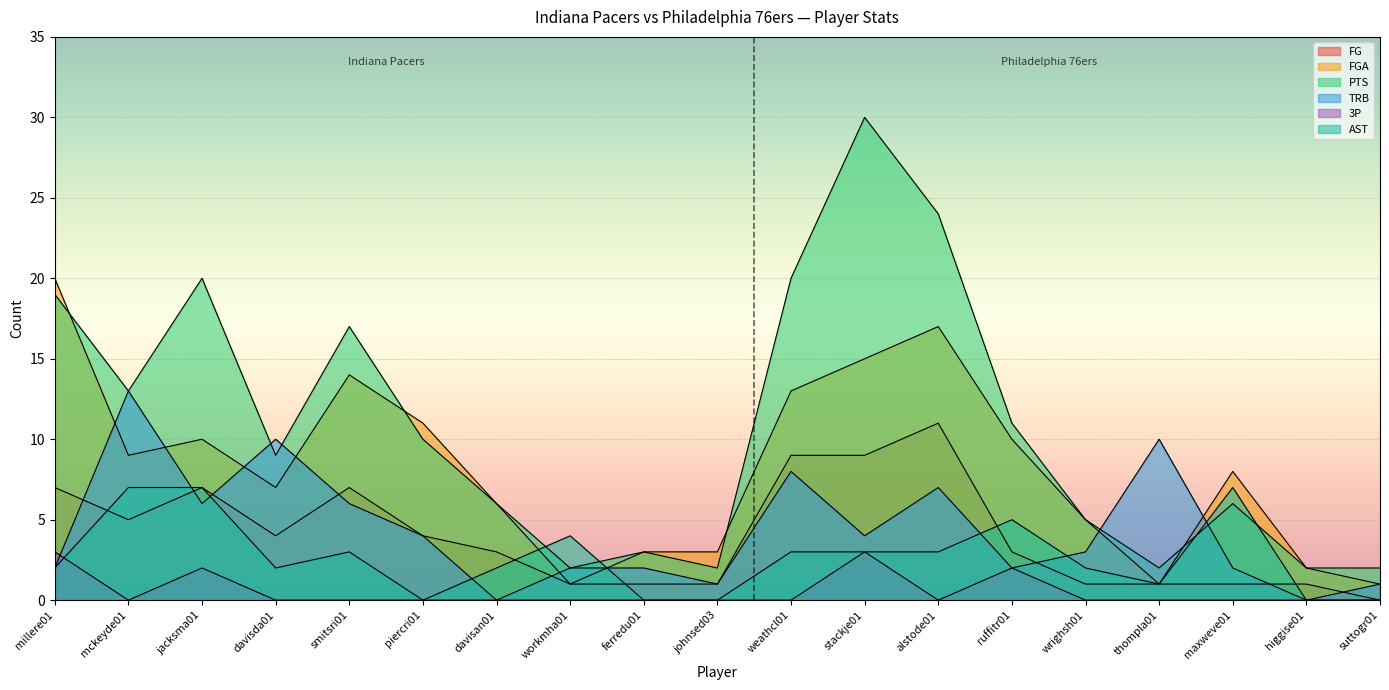

At which category is the sum across all series the highest?

stackje01